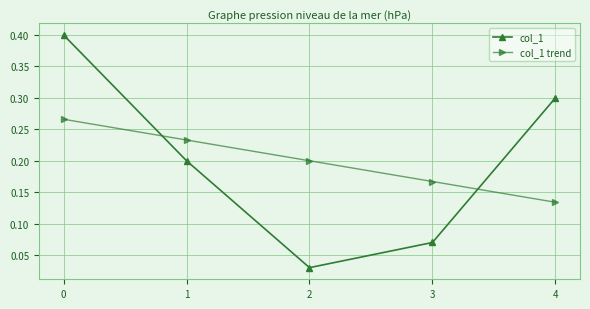

Which series has the widest spread of values?

col_1